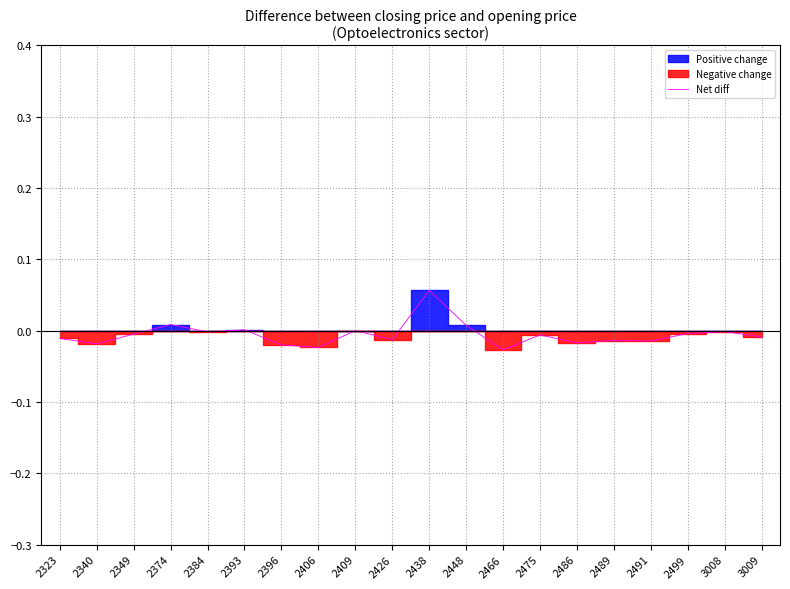

What is the greatest value displayed?

0.1